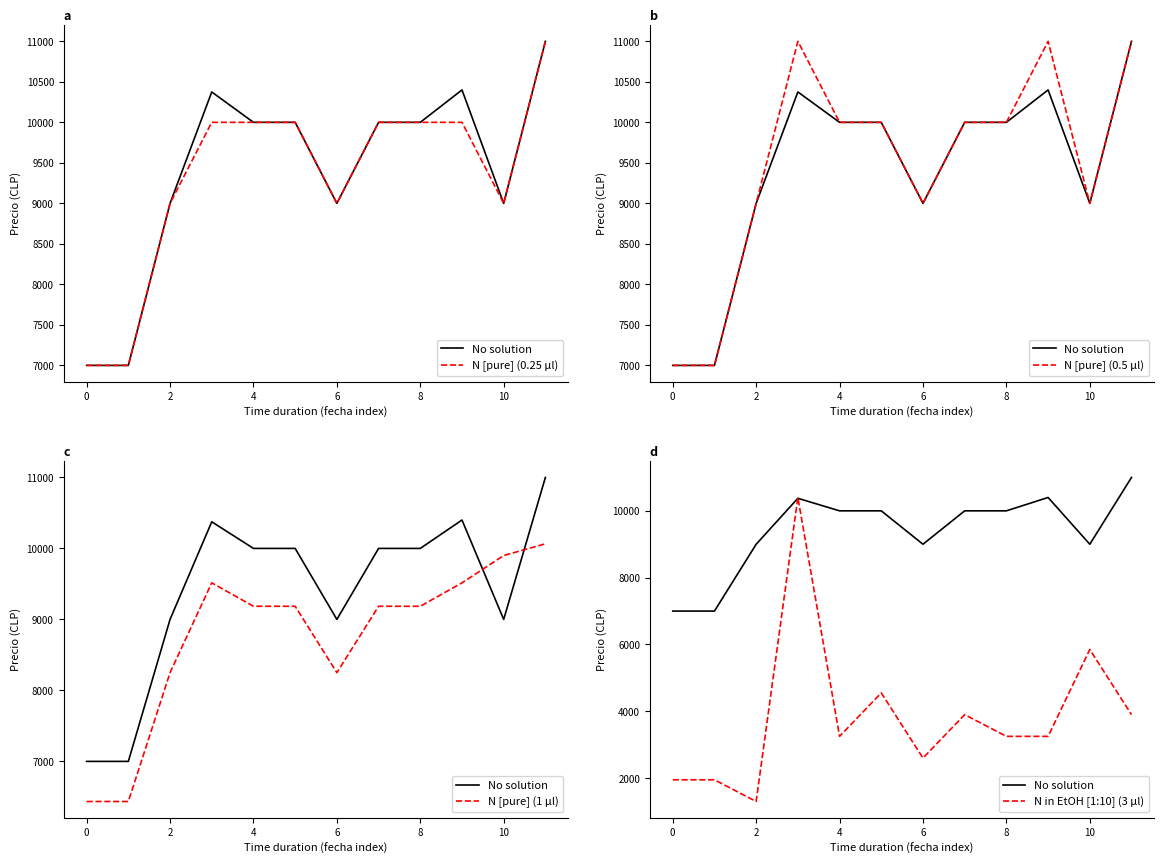

What are all the series names shown in the legend?

No solution, N [pure] (0.25 µl), N [pure] (0.5 µl), N [pure] (1 µl), N in EtOH [1:10] (3 µl)